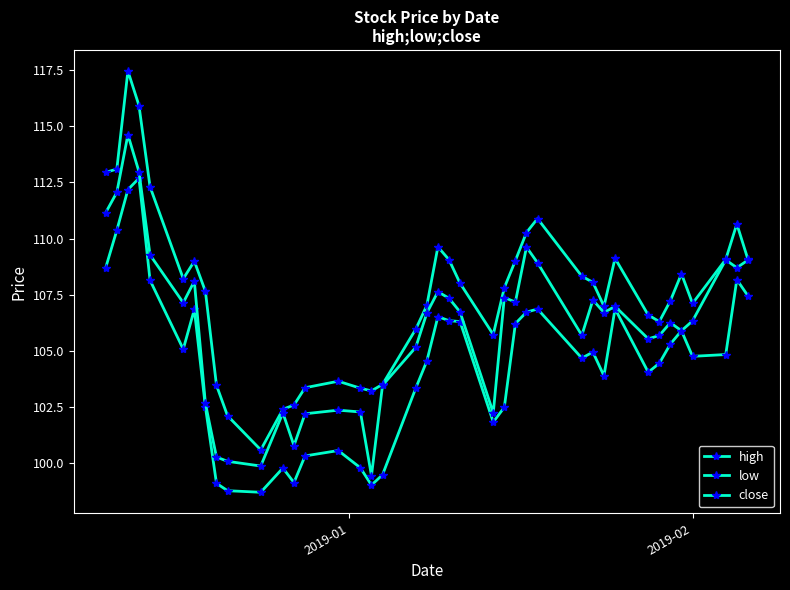

Count the number of categories in the chart.

40